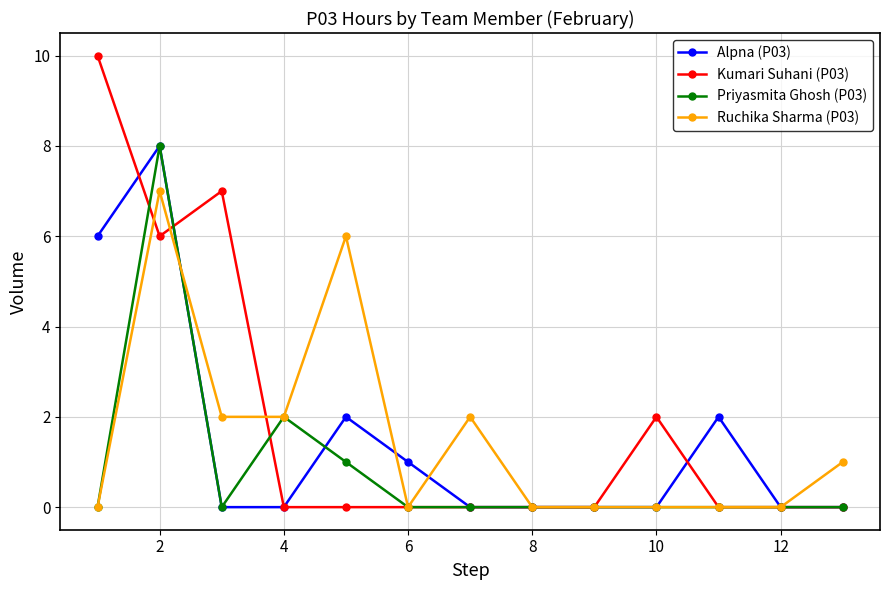

How many Kumari Suhani (P03) values are between 0 and 2?

10